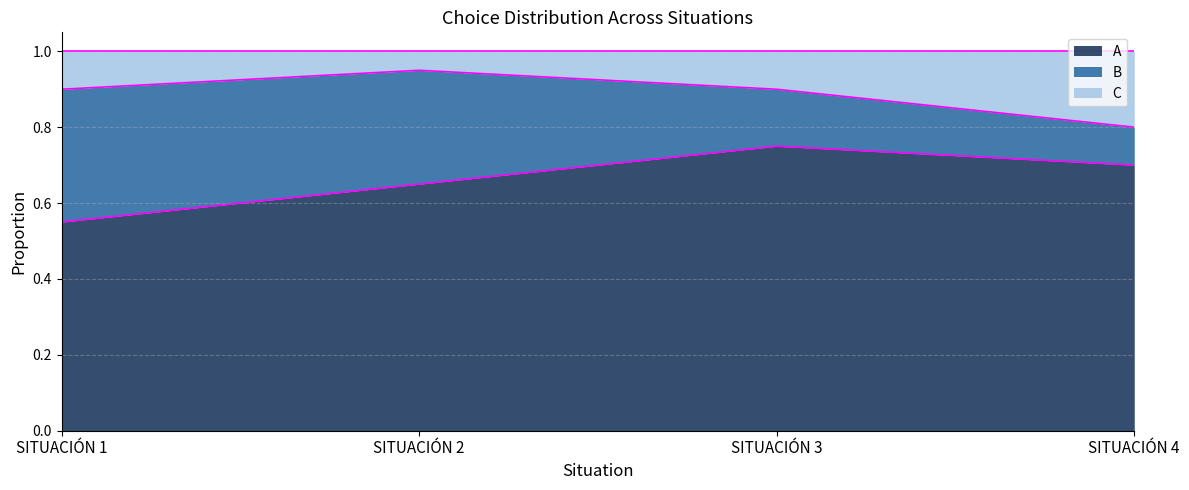

Which category has the lowest value in the A series?

SITUACIÓN 1